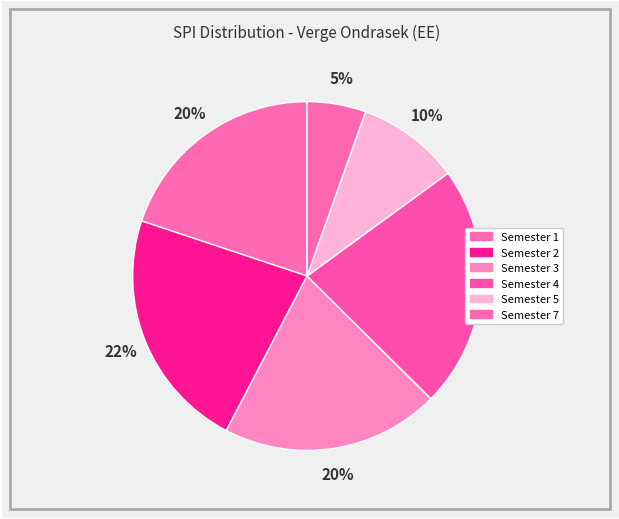

Approximately how many times larger is the value at Semester 2 compared to Semester 5?

2.4